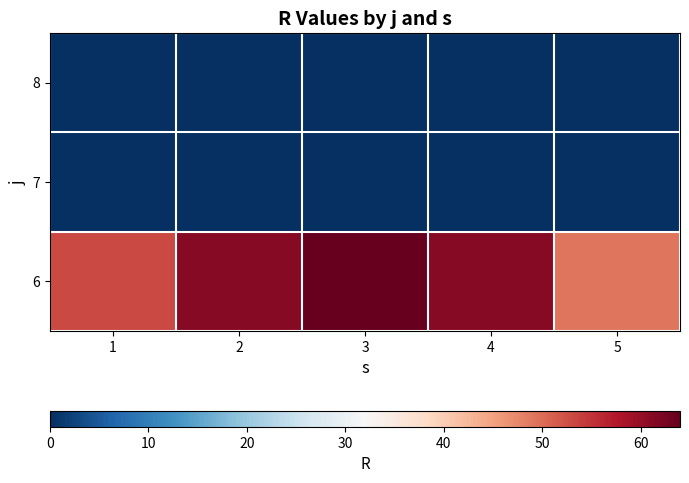

Reading right to left, list all the values displayed in this chart.

6: 5=49	4=61	3=64	2=61	1=53
7: 5=0	4=0	3=0	2=0	1=0
8: 5=0	4=0	3=0	2=0	1=0